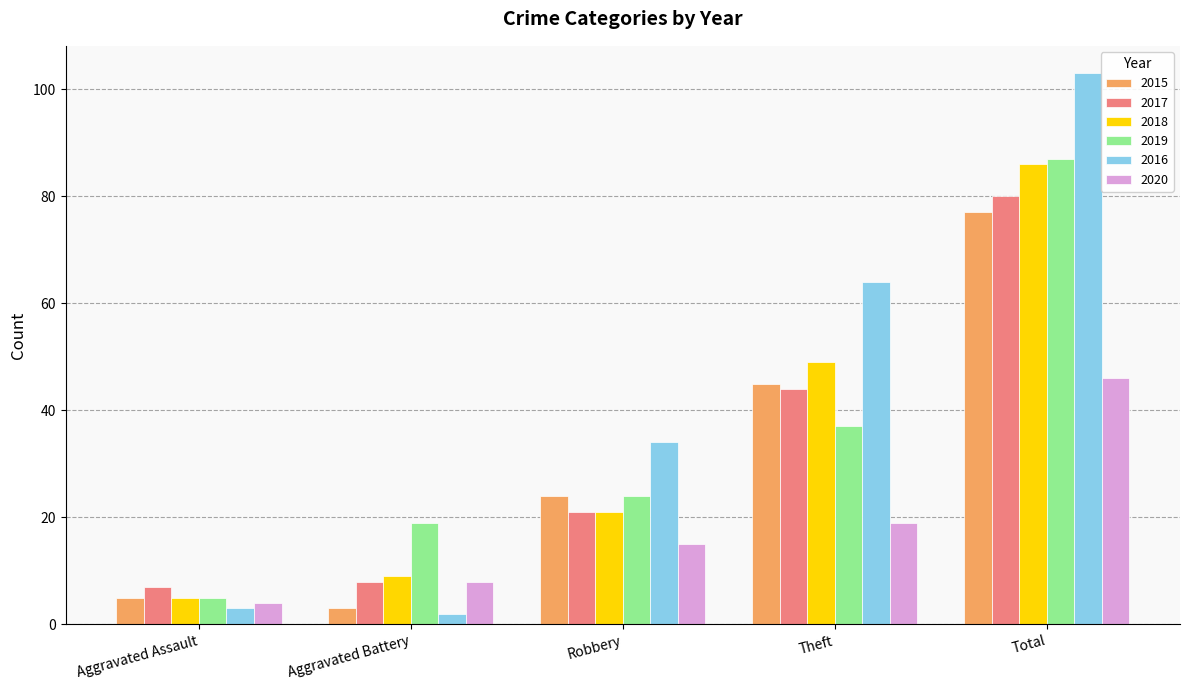

Which series has the largest range (max minus min)?

2016